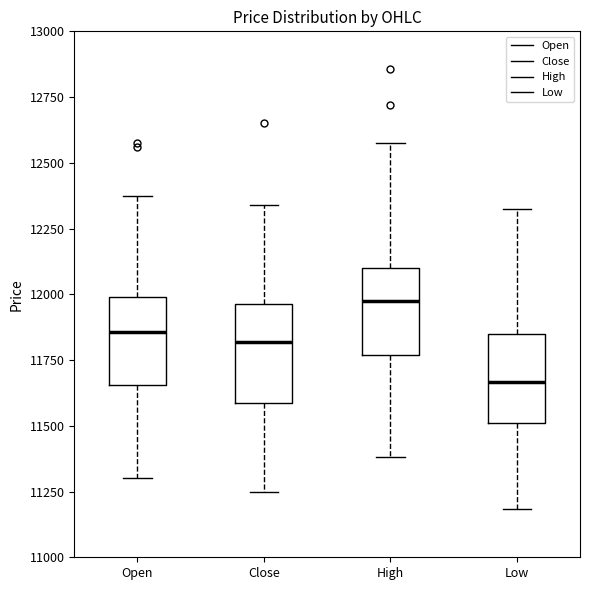

Where is the lower edge of the box for Low on the y-axis? The values are not printed on the chart, so give them approximately, as read against the axis.

11500